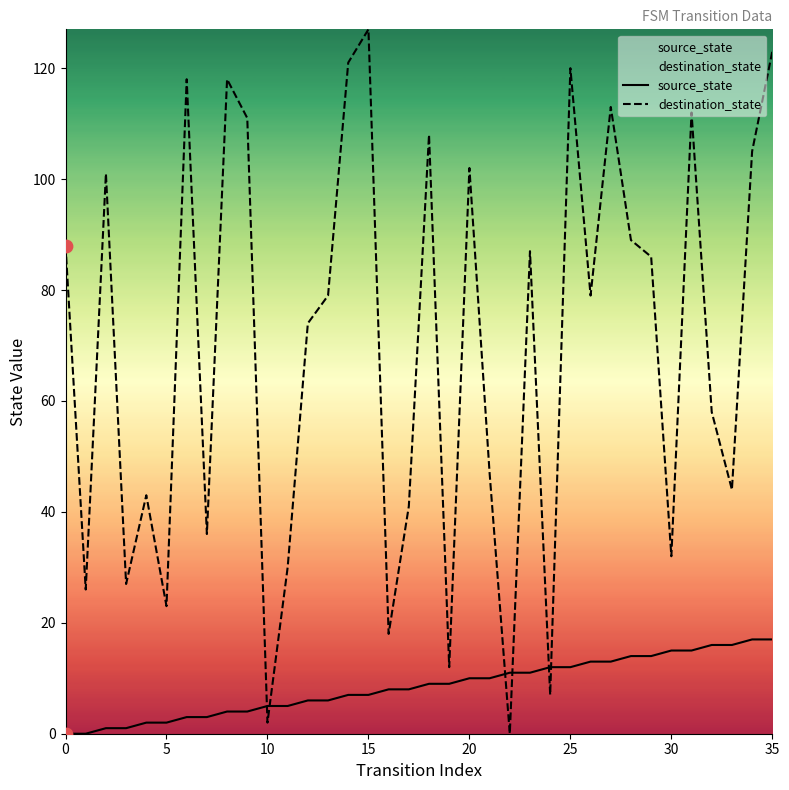

Which series reaches the maximum Y coordinate?

destination_state